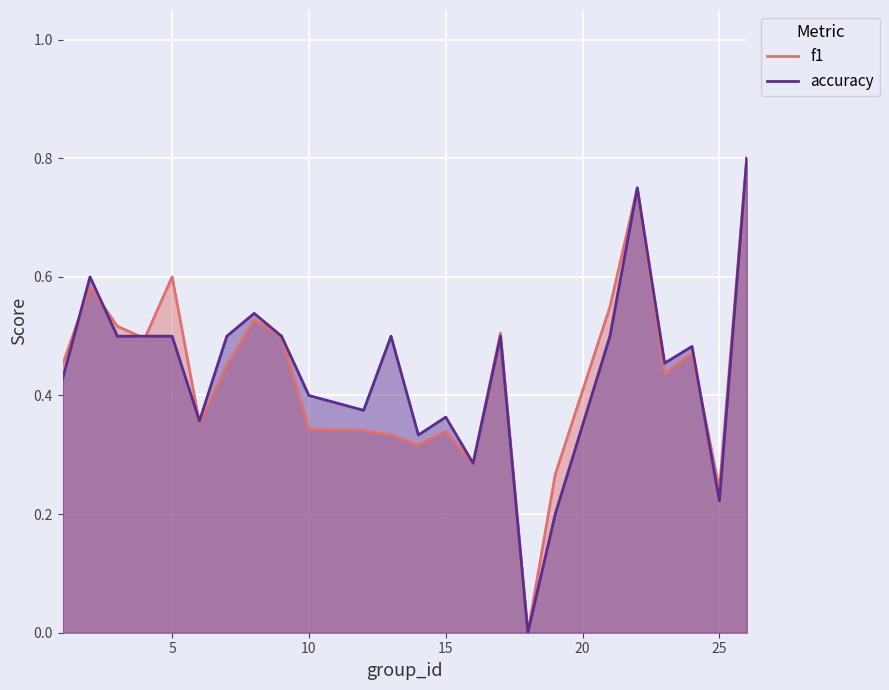

What is the sum of the f1 values at 16 and 8?

0.8